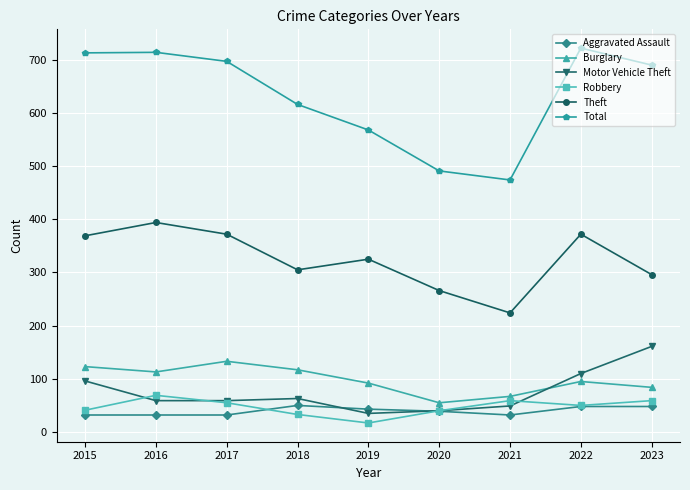

Is it true that Theft equals 274 at 2016?

False